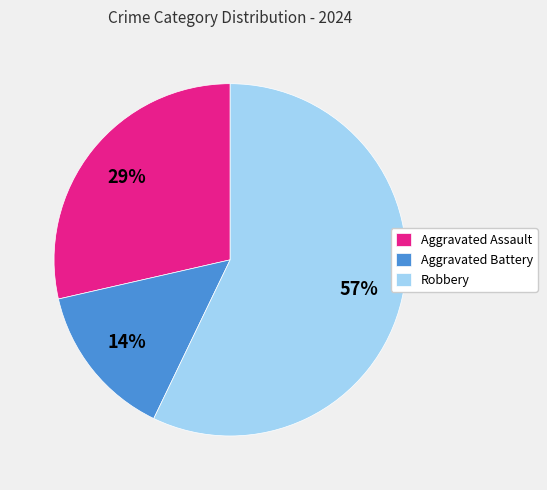

To the nearest percent, what is the average slice percentage?

33%